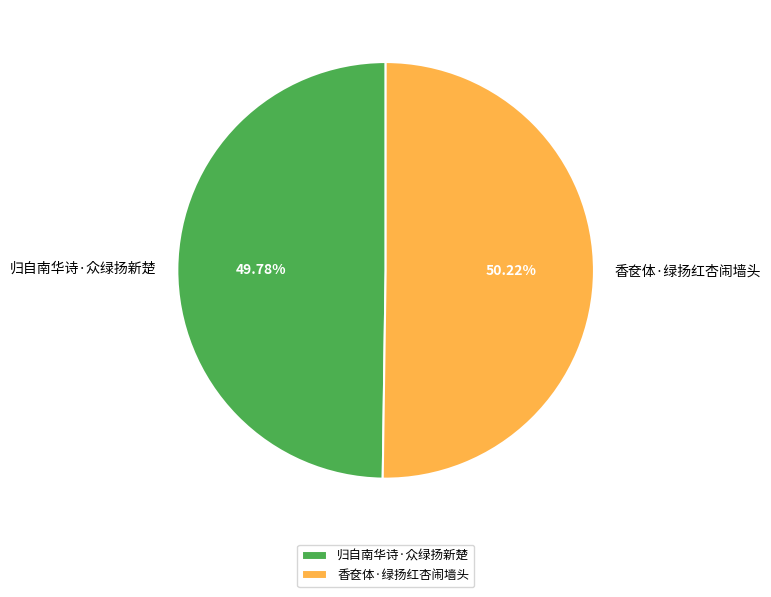

How many segments does this pie chart have?

2